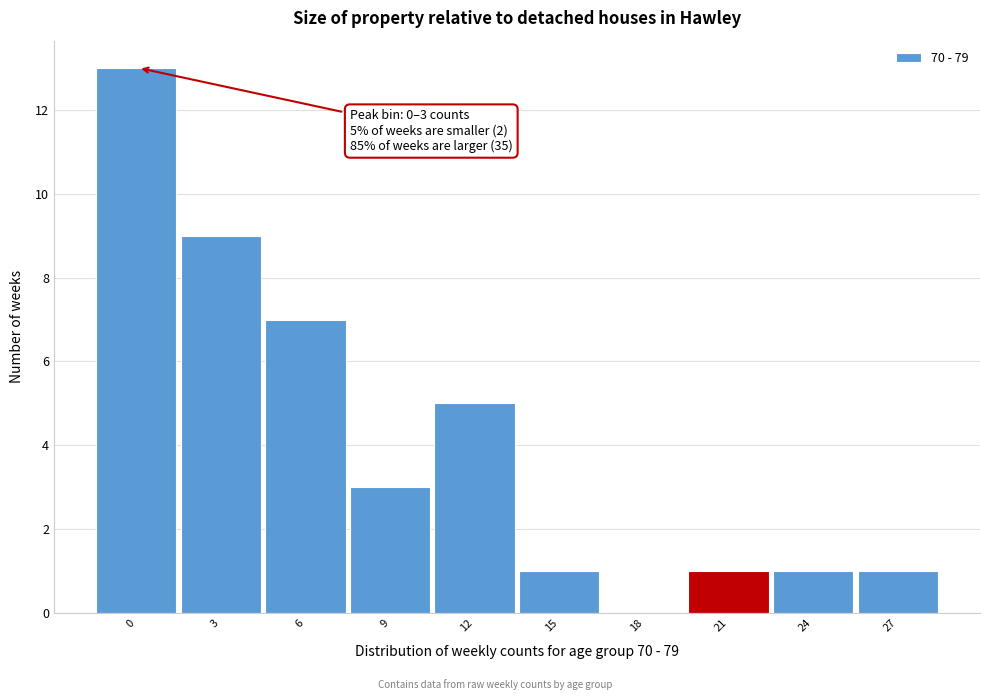

Reading left to right, extract all data points from this chart.

0=13	3=9	6=7	9=3	12=5	15=1	18=0	21=1	24=1	27=1